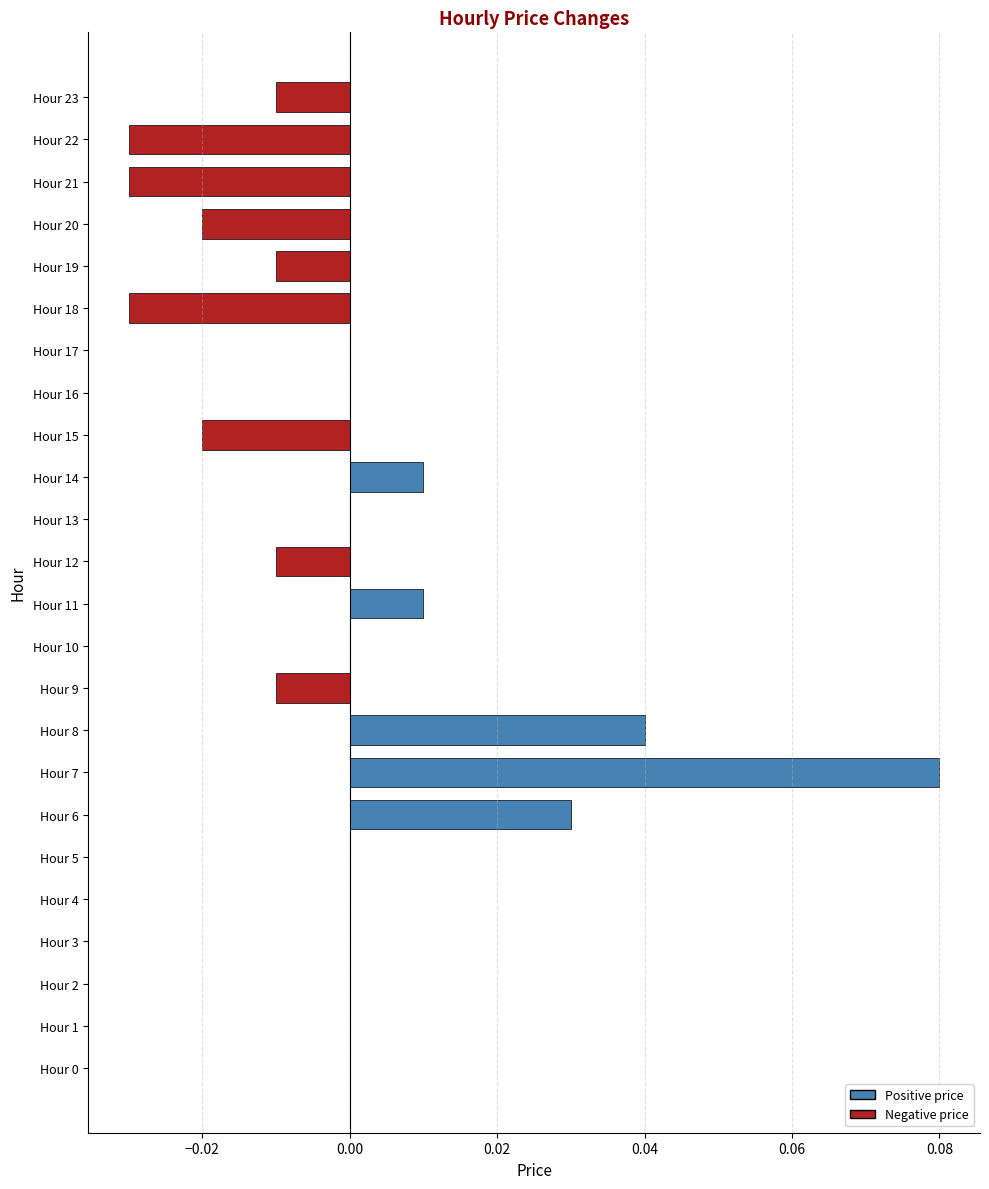

Which has a higher value, Hour 20 or Hour 5?

Hour 5